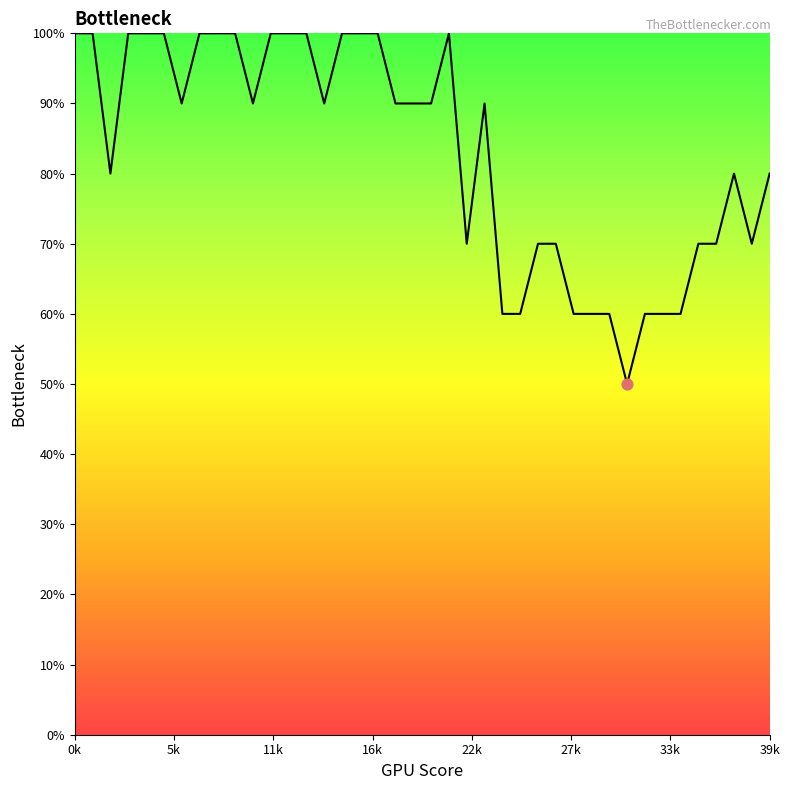

What is the minimum value shown in the chart?

50